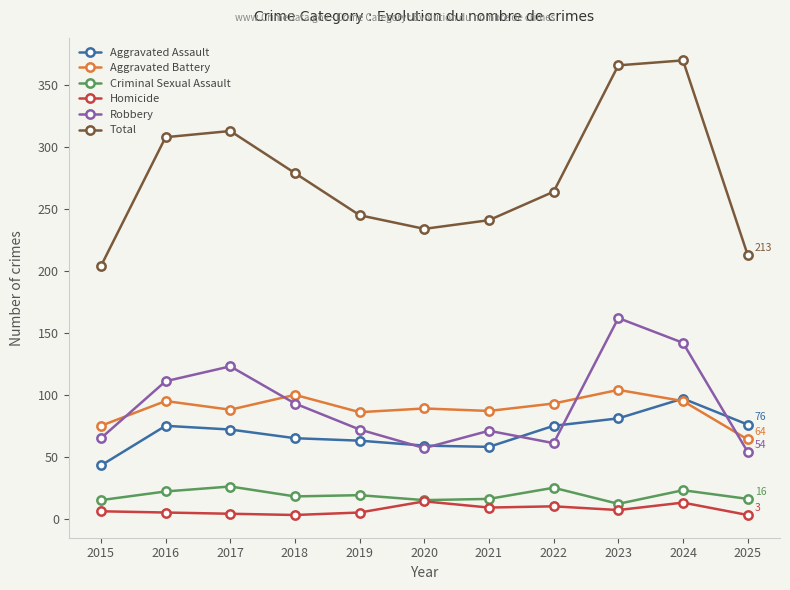

What is the sum of the Criminal Sexual Assault values at 2023 and 2018?

30